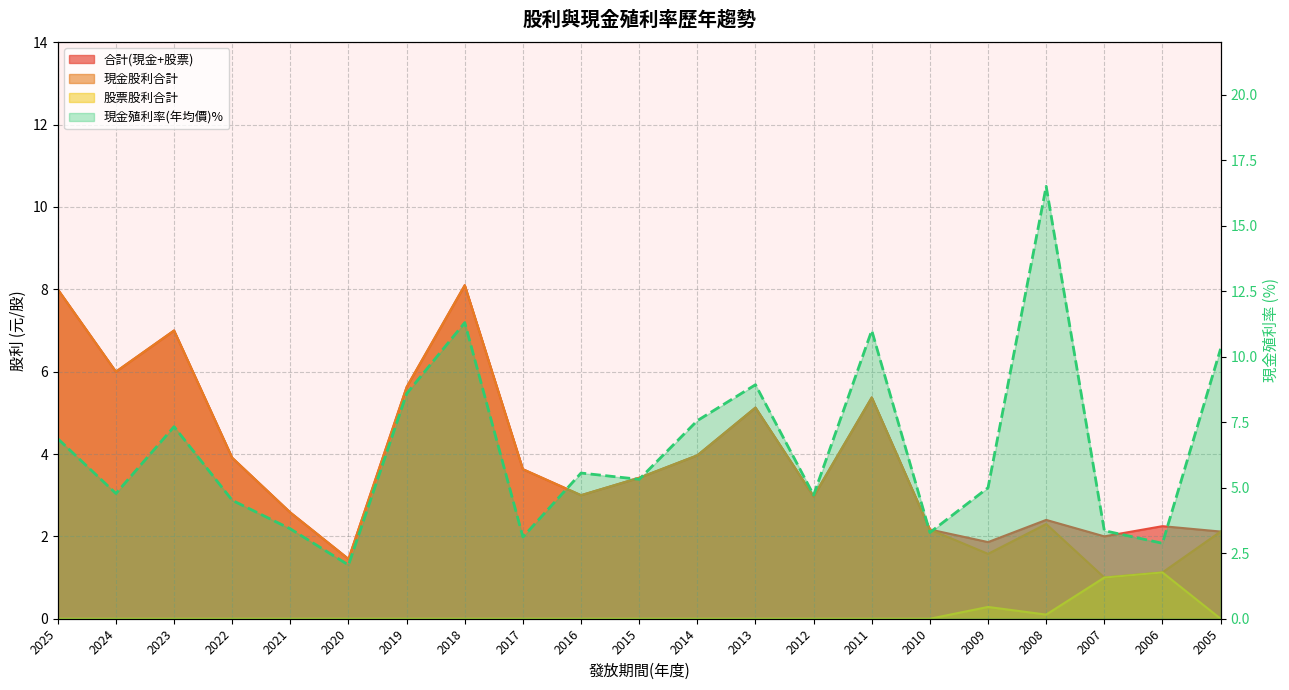

Is it true that 股票股利合計 equals -0.7 at 2013?

False